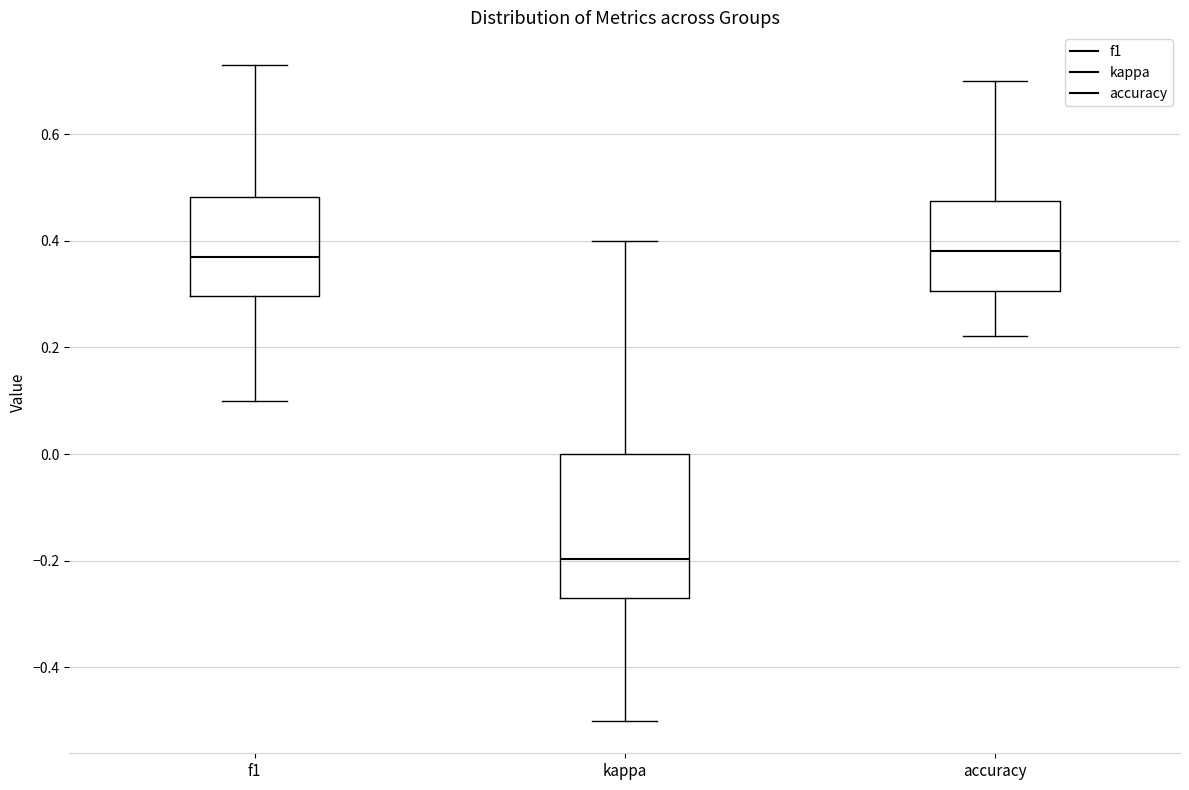

Reading left to right, transcribe this box plot: for each box, give where its median line is, the range the box spans, and where its two whiskers end, as read against the y-axis. The values are not printed on the chart, so give them approximately, as read against the axis.

f1: median 0.36, box 0.30 to 0.48, whiskers 0.10 to 0.72
kappa: median -0.20, box -0.28 to 0.00, whiskers -0.50 to 0.40
accuracy: median 0.38, box 0.30 to 0.48, whiskers 0.22 to 0.70